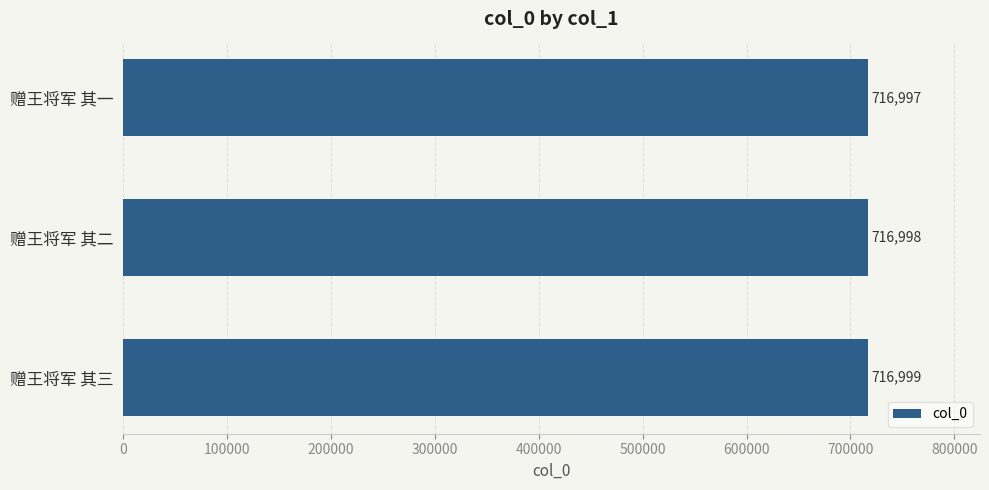

Is it true that the value at 赠王将军 其二 is 421161?

False